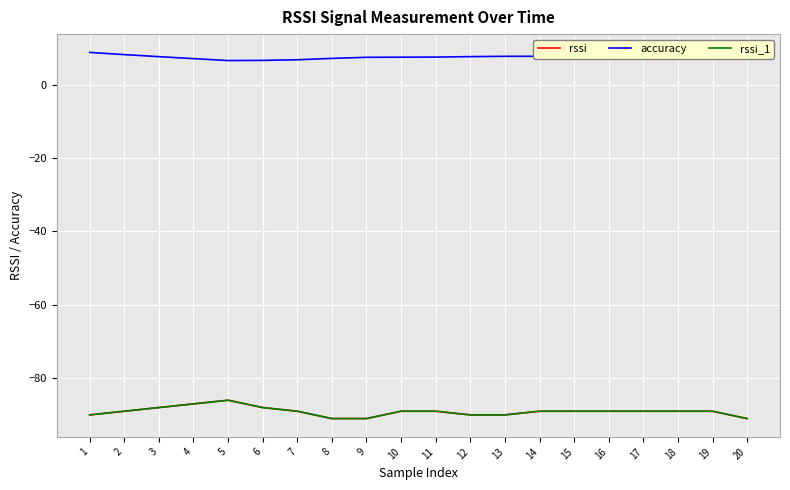

The value of accuracy at 16 is 10.3. True or false?

False